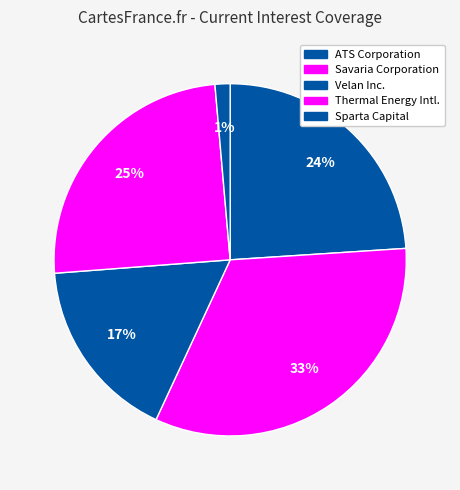

What is the smallest slice in the pie chart?

Sparta Capital